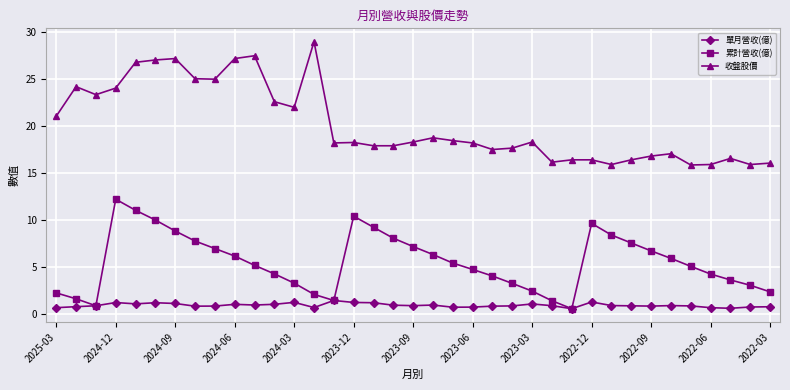

True or false: 累計營收(億) and 收盤股價 intersect in this chart.

False